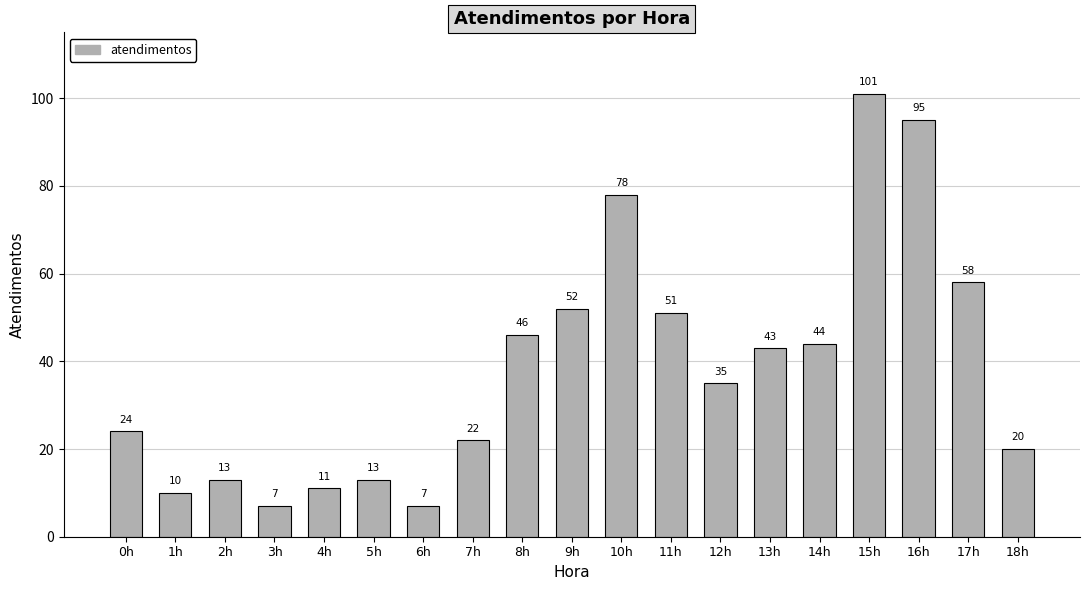

What is the change in value from 3h to 7h?

+15